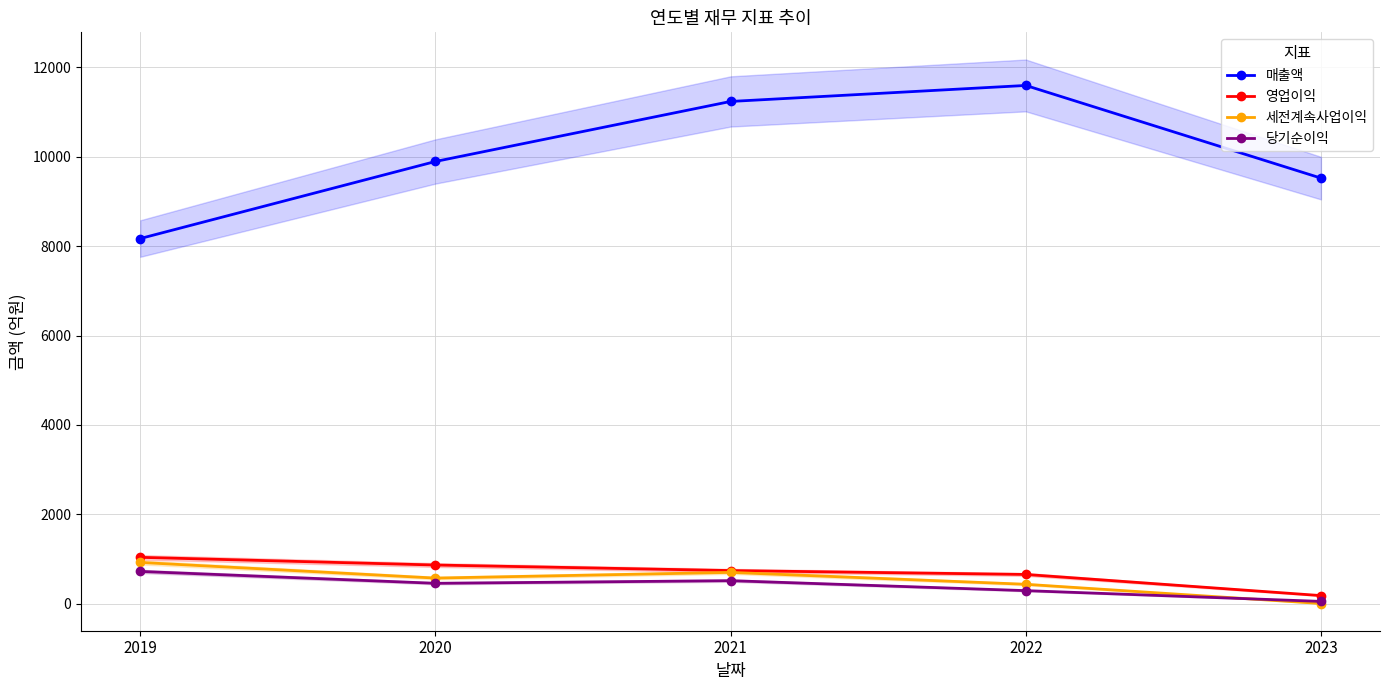

True or false: 당기순이익 and 매출액 intersect in this chart.

False